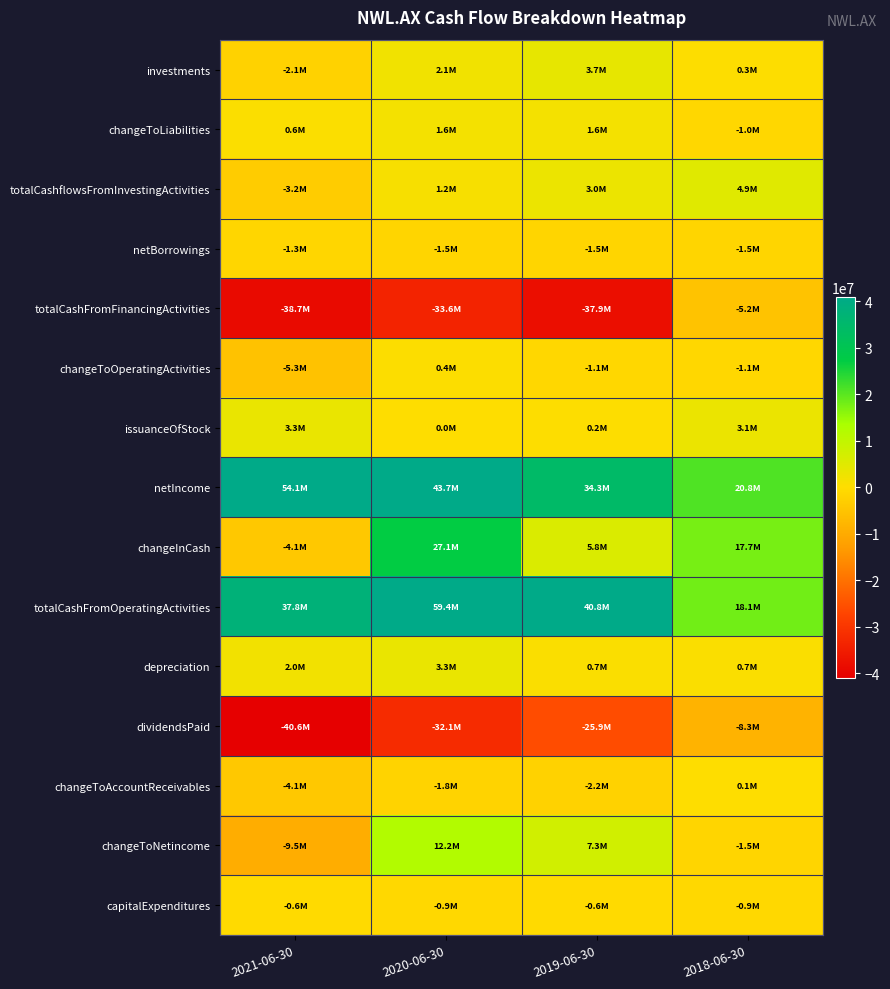

Which series changed the most between 2020-06-30 and 2019-06-30?

changeInCash